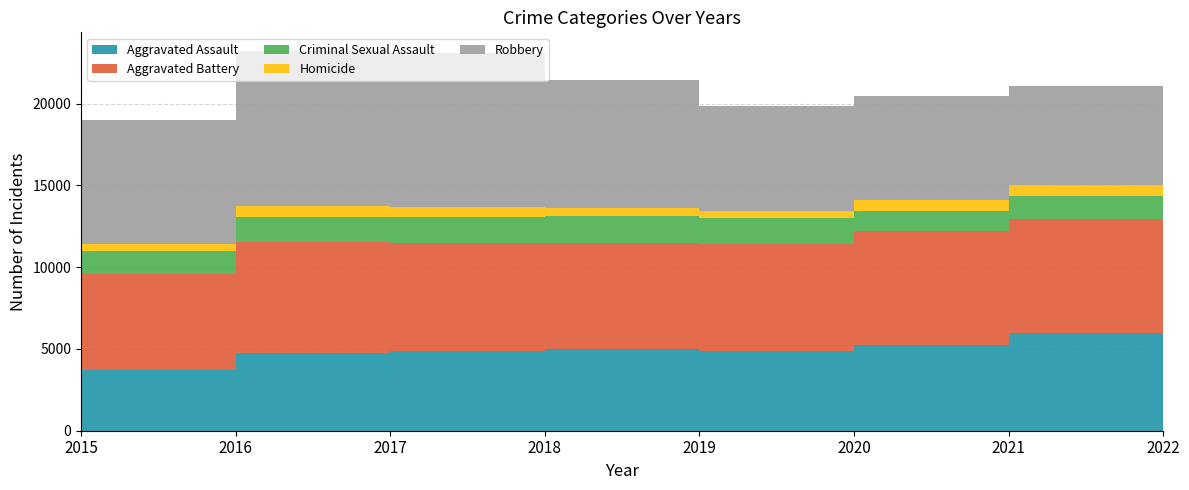

Reading left to right, what are all the values shown in this chart?

Aggravated Assault: 3729	4762	4848	5015	4872	5214	5984	5980
Aggravated Battery: 5869	6789	6608	6468	6547	7023	6976	6233
Criminal Sexual Assault: 1411	1541	1627	1625	1577	1210	1371	1433
Homicide: 420	621	584	492	426	657	675	580
Robbery: 7595	9487	9421	7855	6459	6381	6049	7067